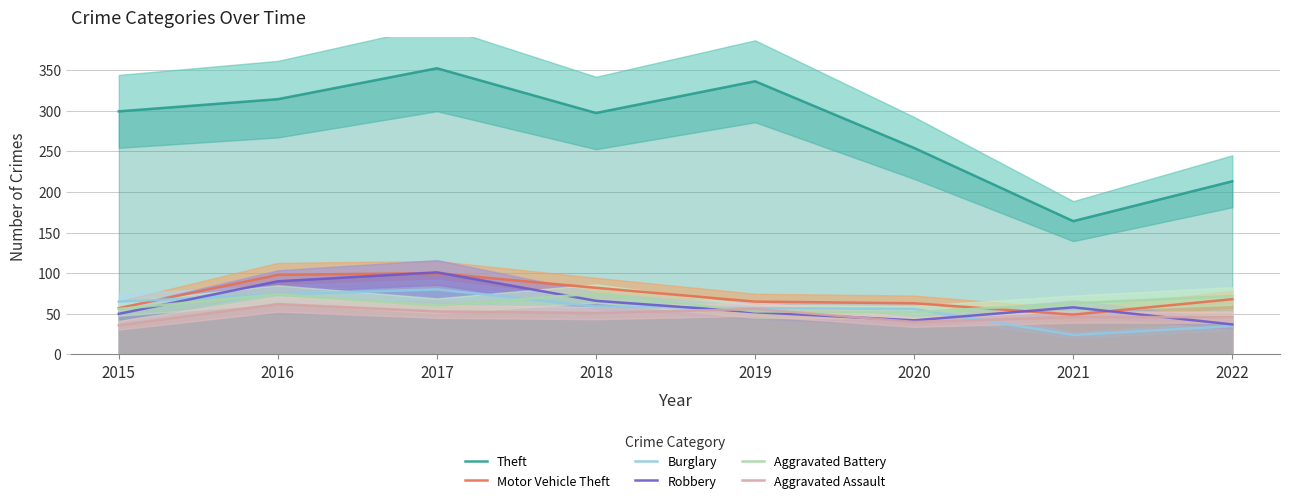

How many interior local peaks does the Motor Vehicle Theft series have?

1